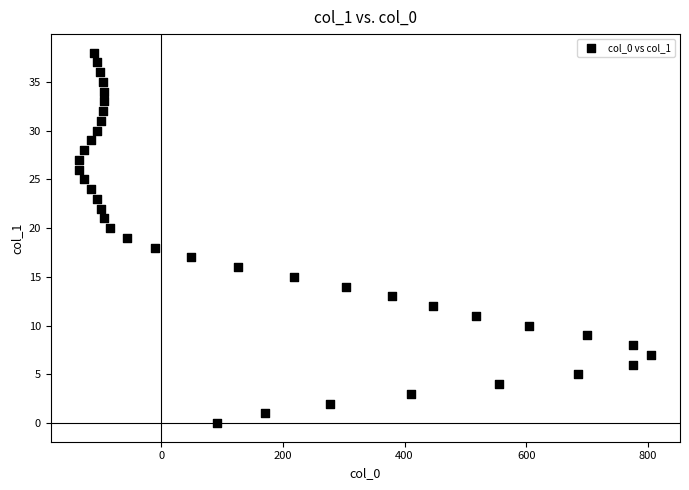

What is the range of X values (max minus min)?

941